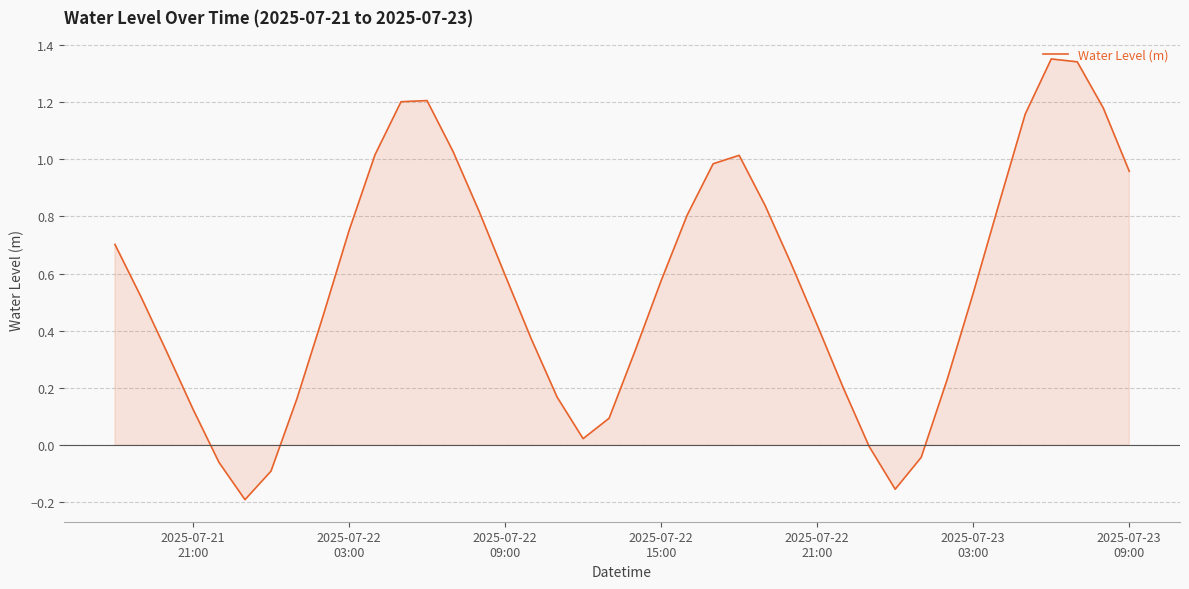

How many lines are shown in the chart?

1